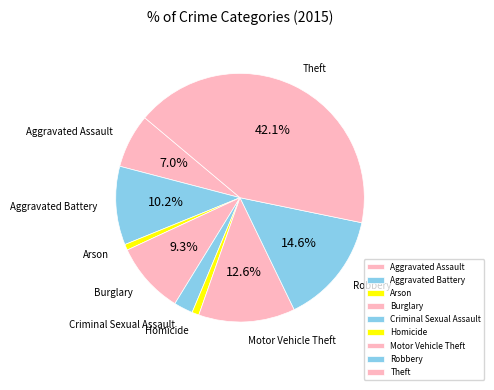

Approximately how many times larger is the value at Motor Vehicle Theft compared to Theft?

0.3